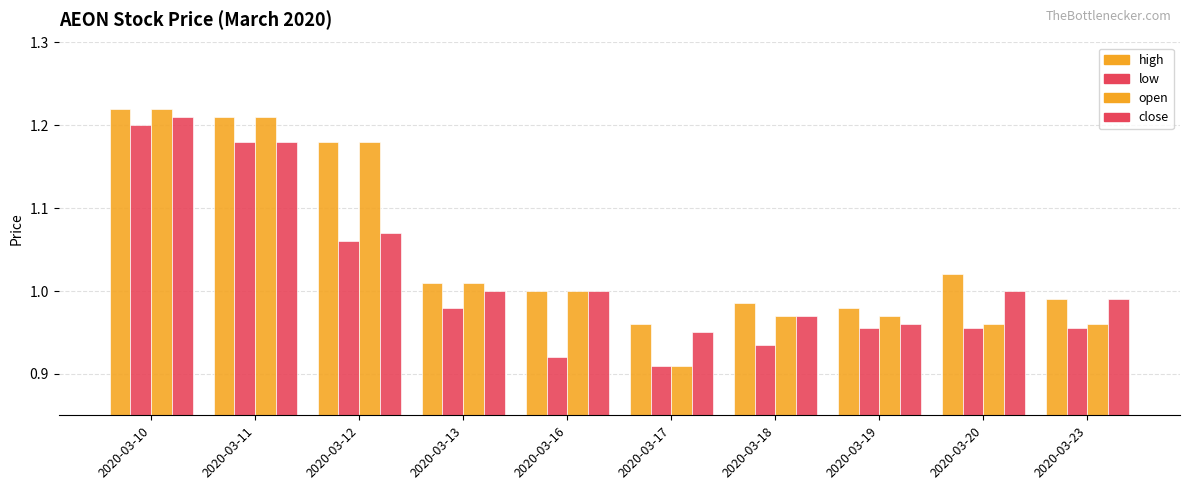

Reading left to right, transcribe all the data shown in this chart.

high: 2020-03-10=1.2	2020-03-11=1.2	2020-03-12=1.2	2020-03-13=1.0	2020-03-16=1.0	2020-03-17=1.0	2020-03-18=1.0	2020-03-19=1.0	2020-03-20=1.0	2020-03-23=1.0
low: 2020-03-10=1.2	2020-03-11=1.2	2020-03-12=1.1	2020-03-13=1.0	2020-03-16=0.9	2020-03-17=0.9	2020-03-18=0.9	2020-03-19=1.0	2020-03-20=1.0	2020-03-23=1.0
open: 2020-03-10=1.2	2020-03-11=1.2	2020-03-12=1.2	2020-03-13=1.0	2020-03-16=1.0	2020-03-17=0.9	2020-03-18=1.0	2020-03-19=1.0	2020-03-20=1.0	2020-03-23=1.0
close: 2020-03-10=1.2	2020-03-11=1.2	2020-03-12=1.1	2020-03-13=1.0	2020-03-16=1.0	2020-03-17=0.9	2020-03-18=1.0	2020-03-19=1.0	2020-03-20=1.0	2020-03-23=1.0